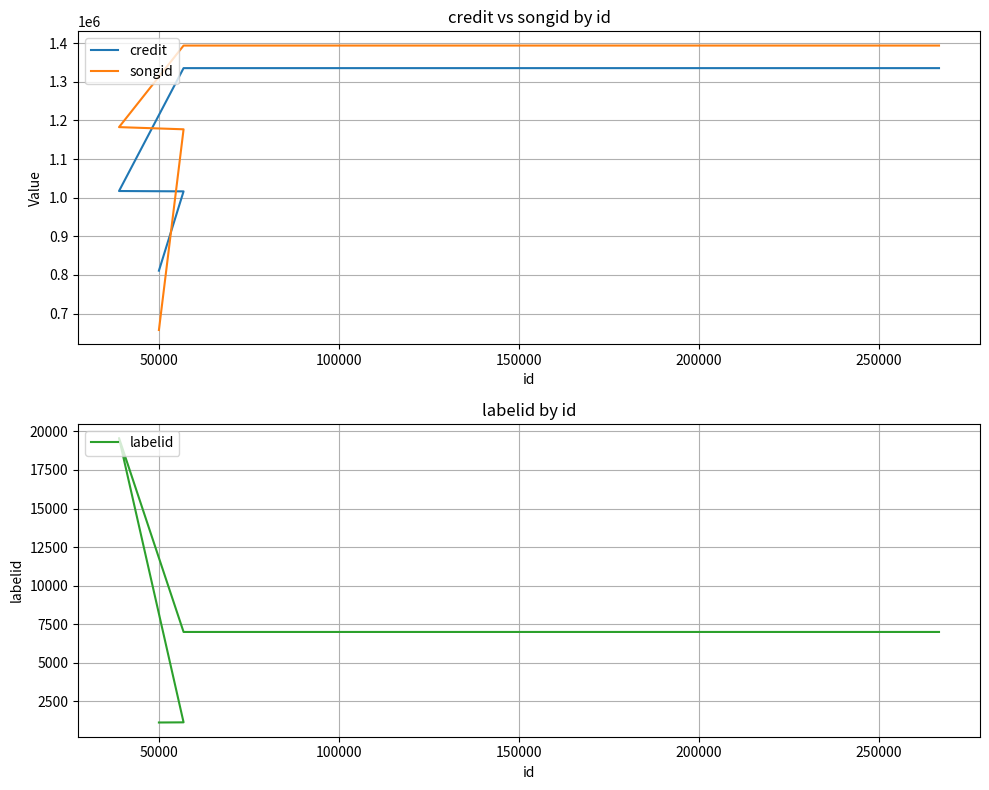

Which series changed the most between 150000 and 250000?

credit